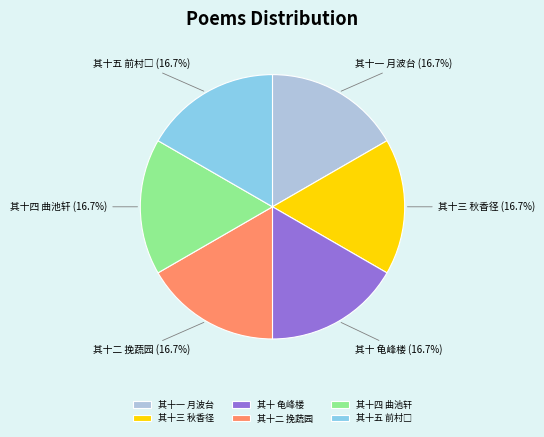

Combined, do 其十二 挽蔬园 and 其十 龟峰楼 account for over 50%?

No